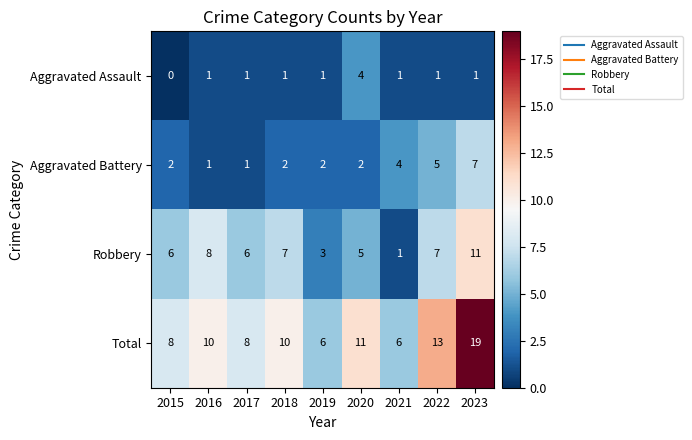

What is the difference between the second highest and minimum values in the Robbery series?

7